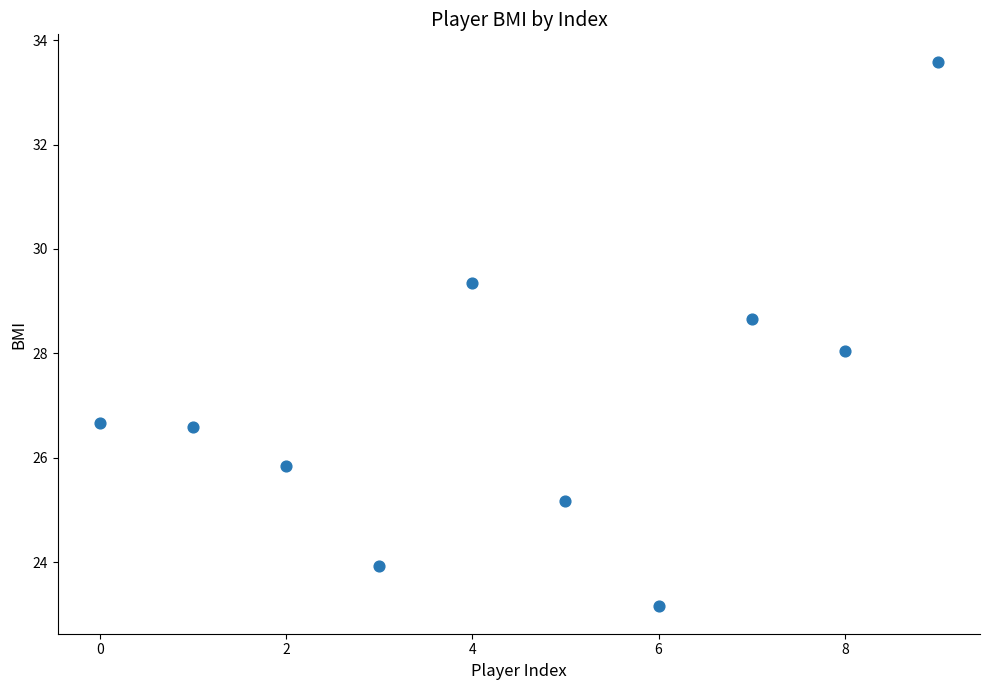

What is the average Y value?

27.1